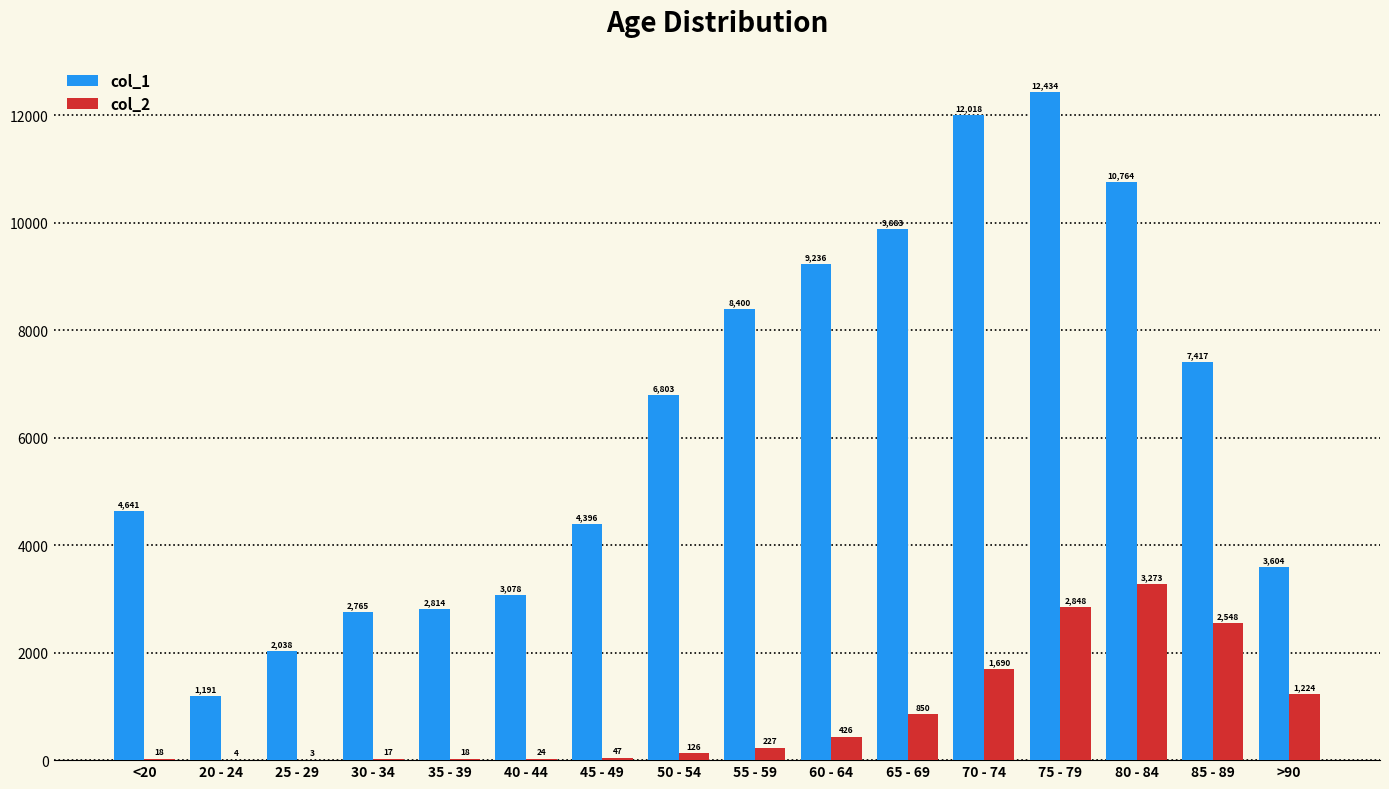

What is the total value across all series at 45 - 49?

4443